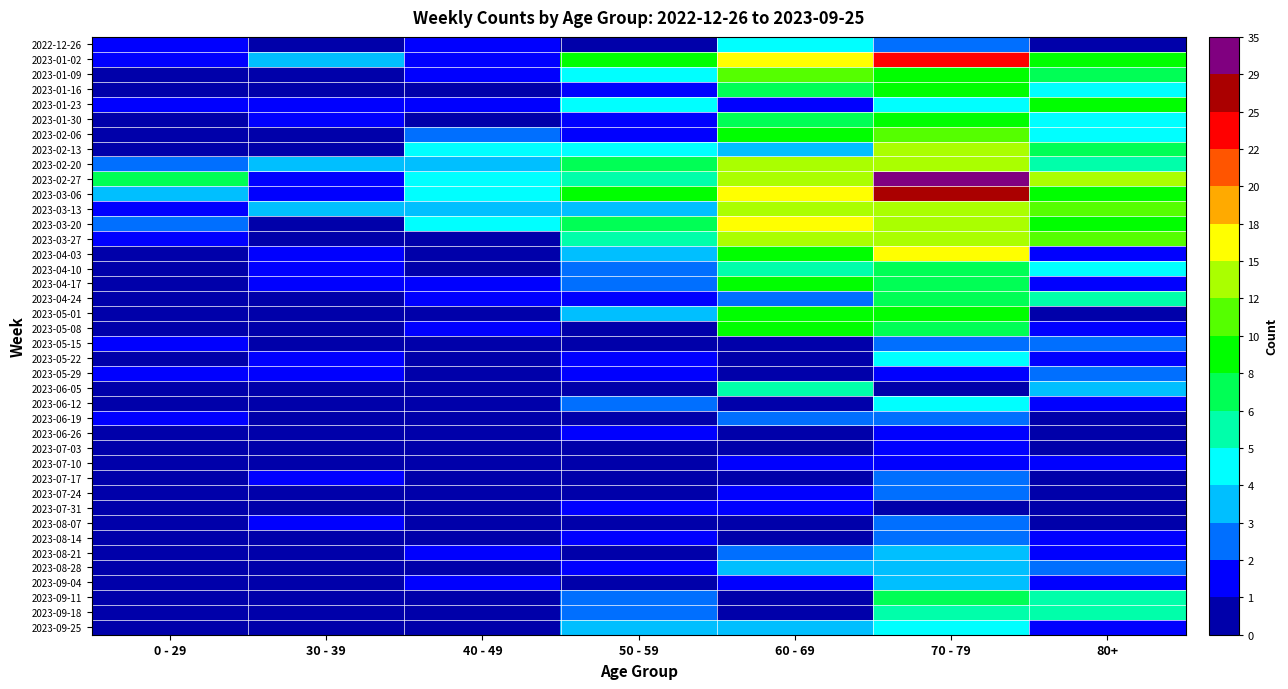

At how many categories does at least one series exceed 7?

4